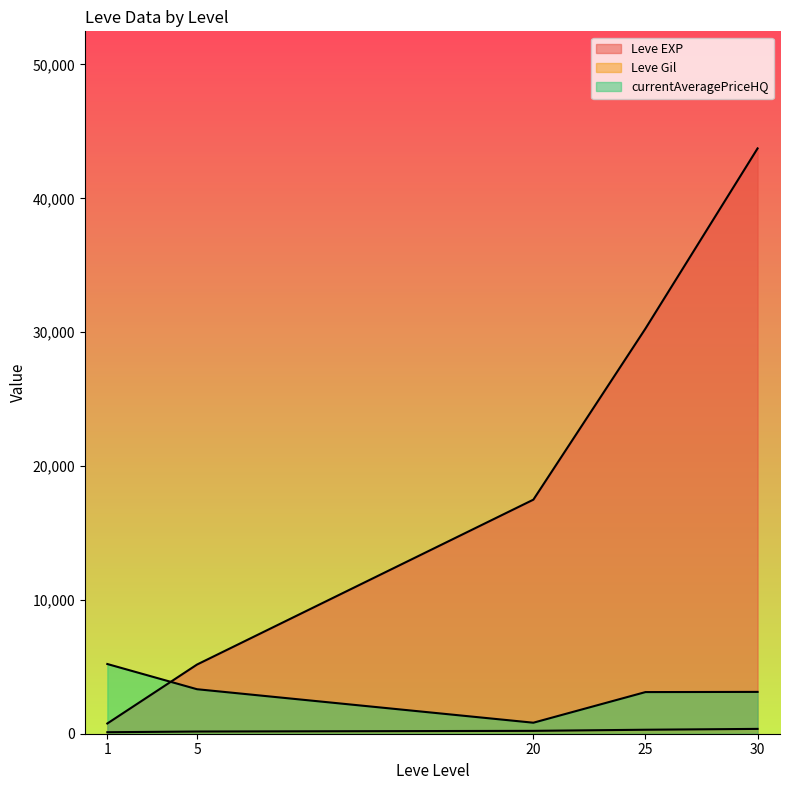

At which category is the sum across all series the highest?

30